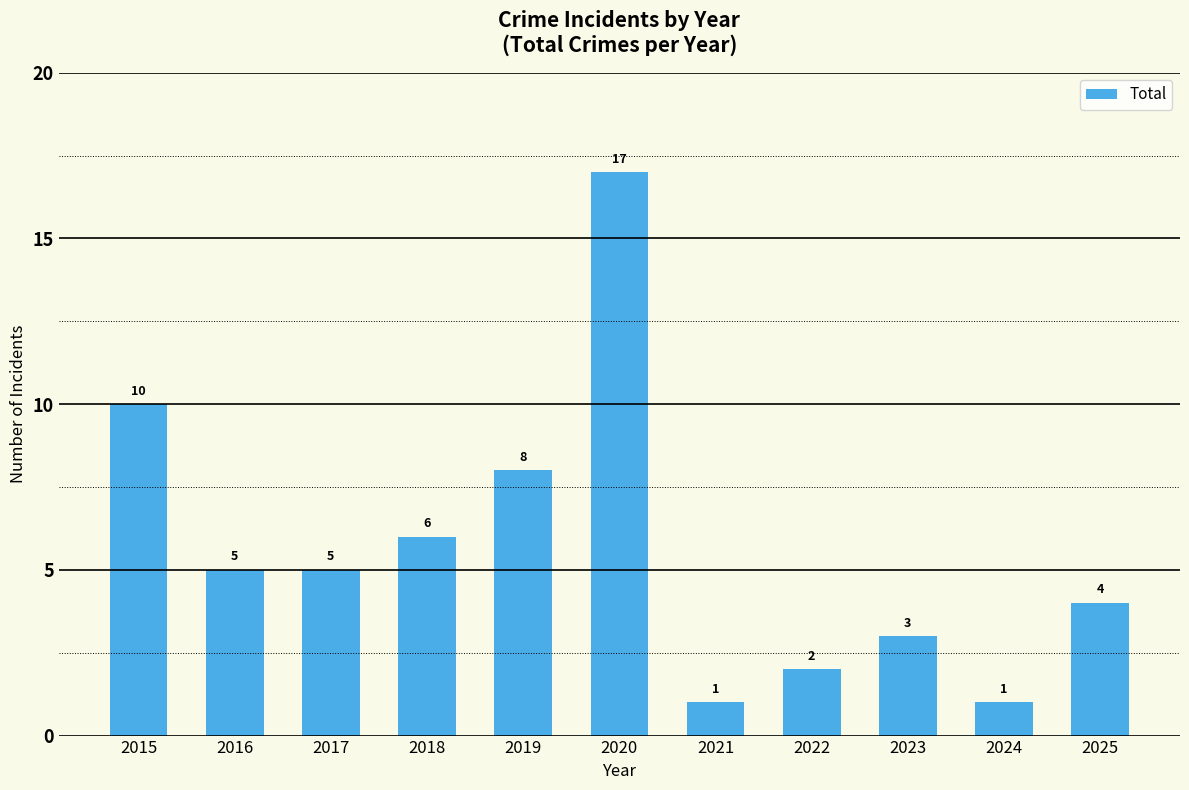

What is the average value?

6